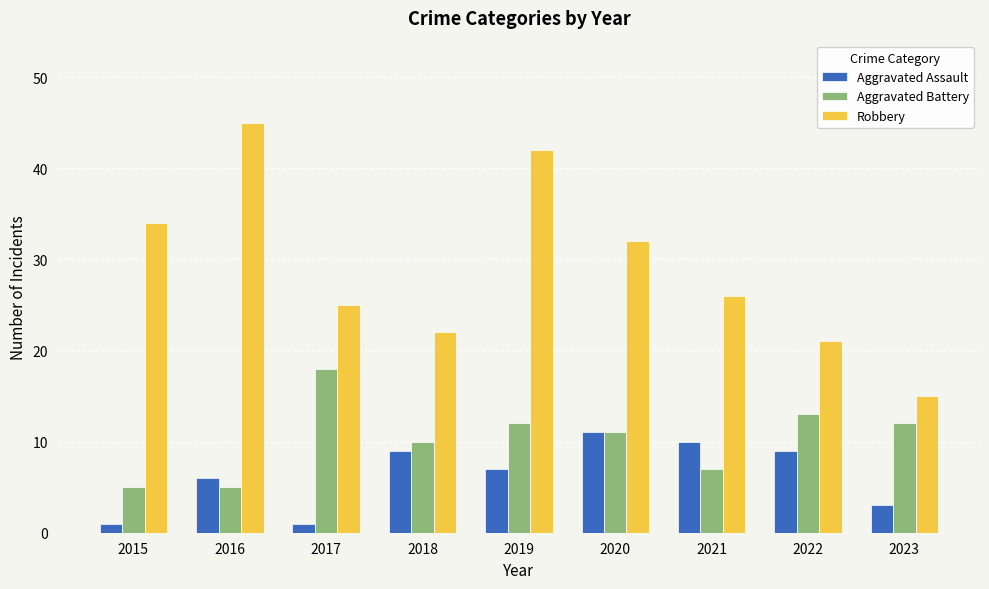

Are the bars grouped side by side (vs. stacked)?

Yes